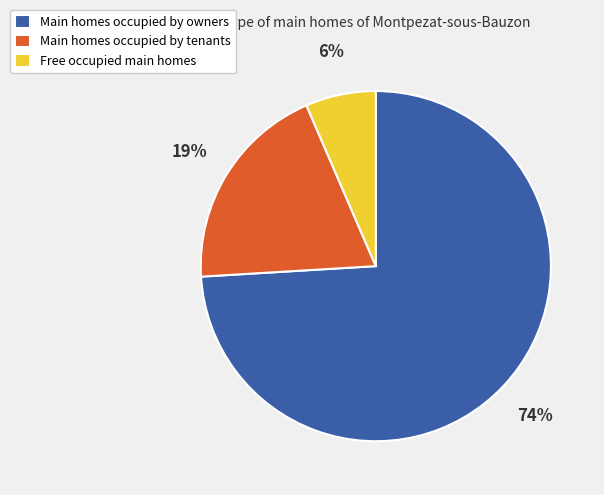

To the nearest percent, what percentage of the pie is Free occupied main homes?

6%